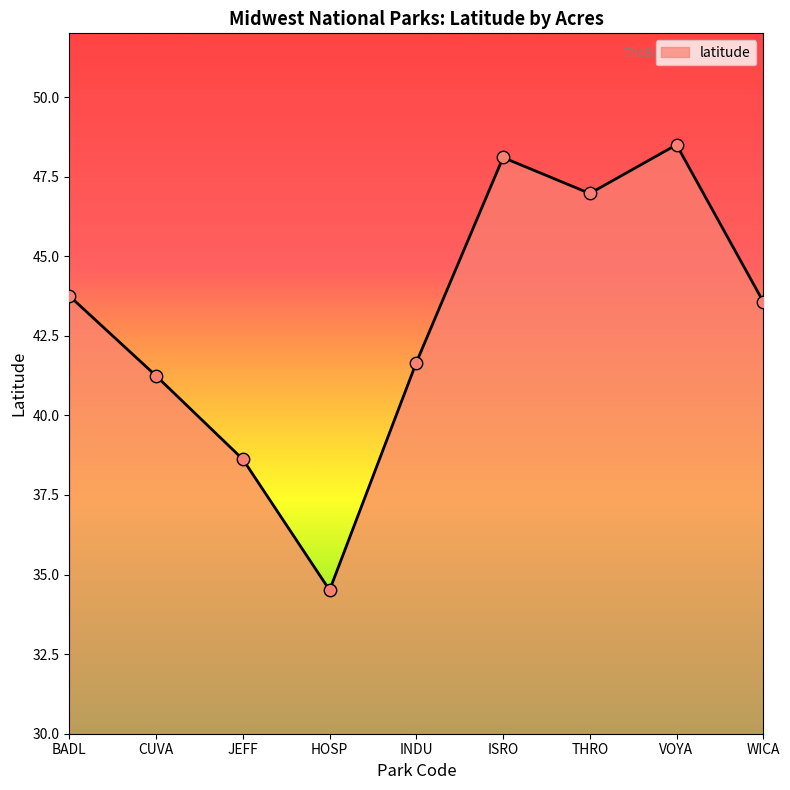

Approximately how many times larger is the value at VOYA compared to CUVA?

1.2